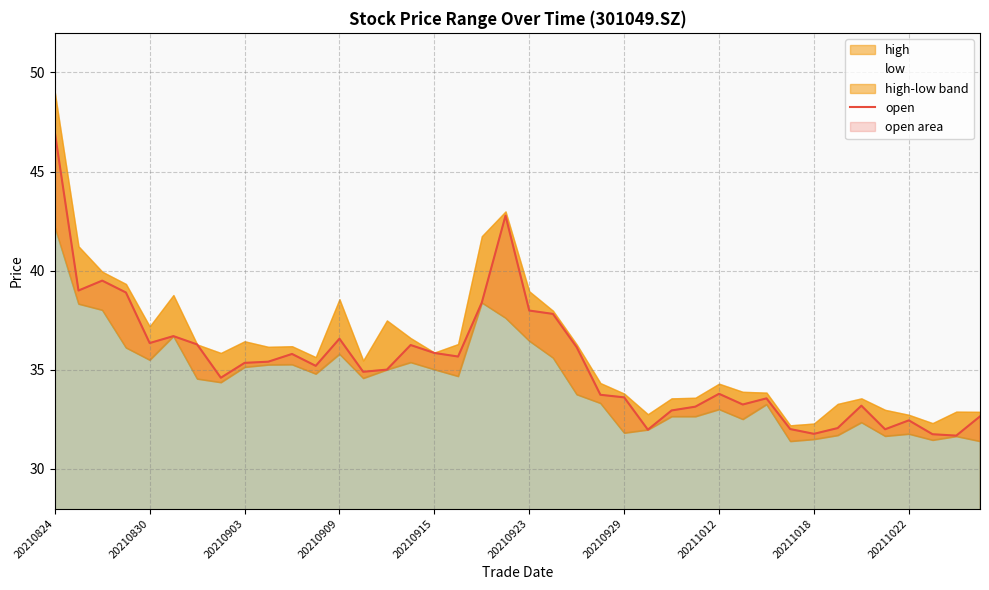

What is the smallest value displayed?

31.7